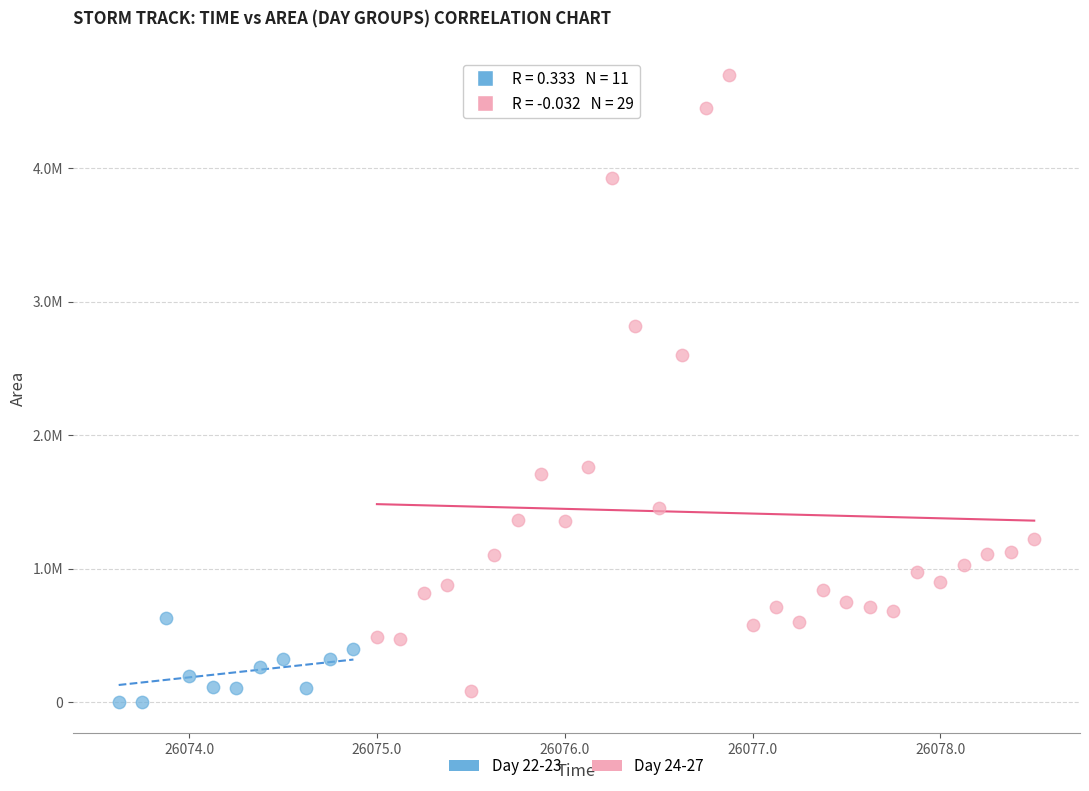

Which series has the largest Y range (max minus min)?

Day 24-27